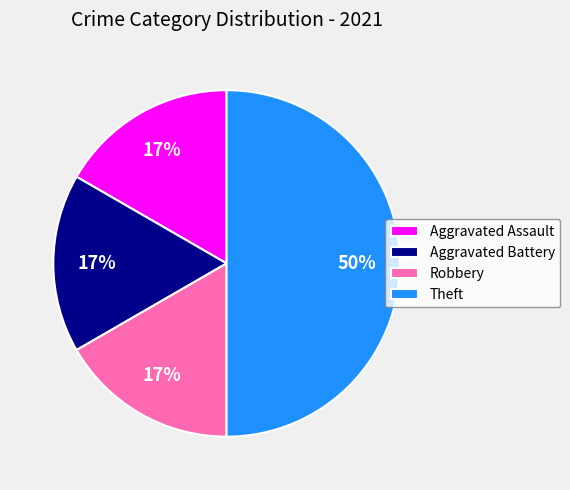

True or false: Theft accounts for 36% of the total.

False